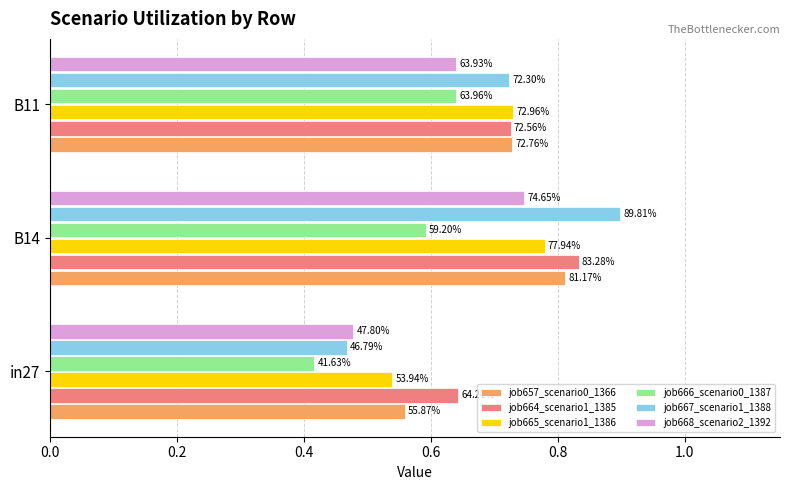

What are all the series names shown in the legend?

job657_scenario0_1366, job664_scenario1_1385, job665_scenario1_1386, job666_scenario0_1387, job667_scenario1_1388, job668_scenario2_1392